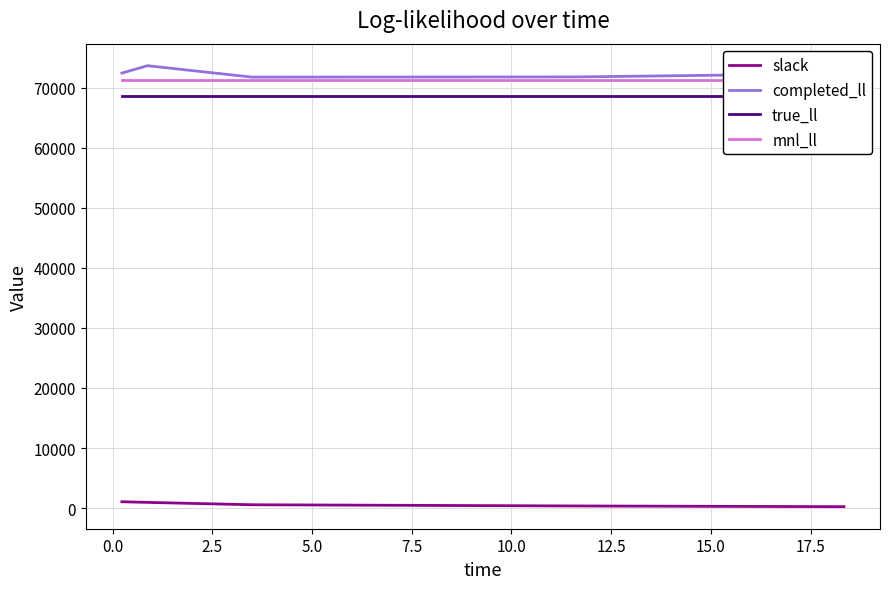

True or false: mnl_ll and true_ll intersect in this chart.

False